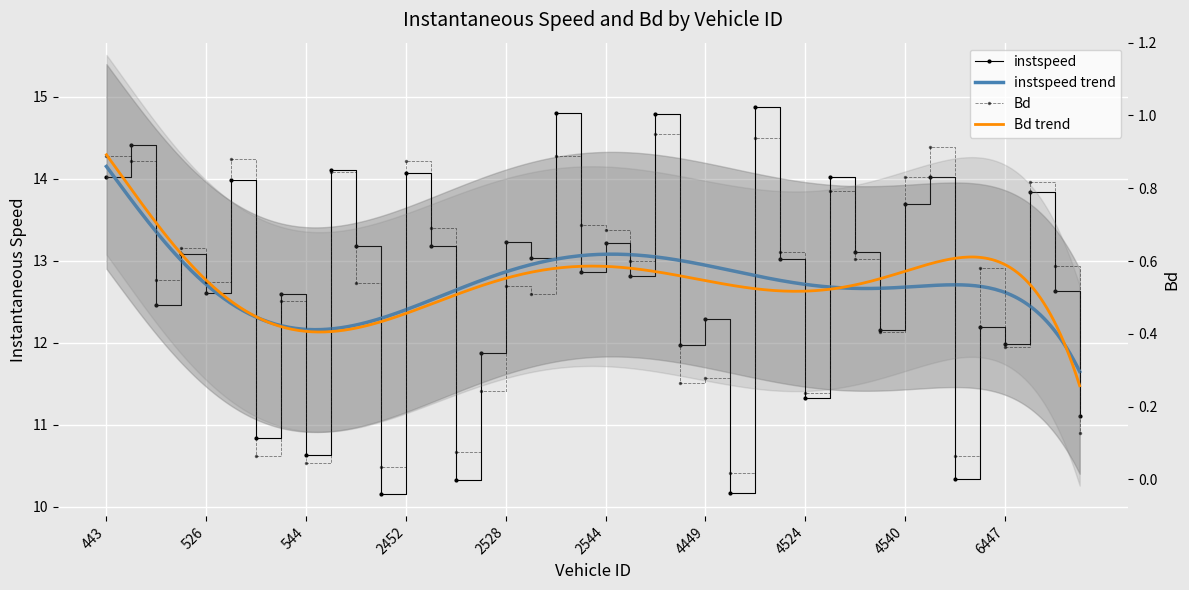

The value of instspeed at 2539 is 14.8. True or false?

True